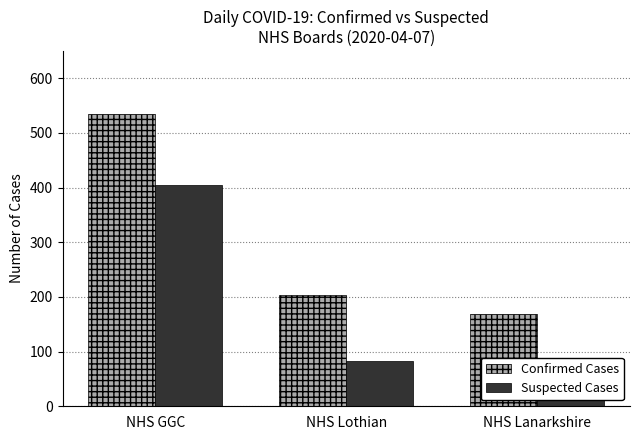

What are all the series names shown in the legend?

Confirmed Cases, Suspected Cases